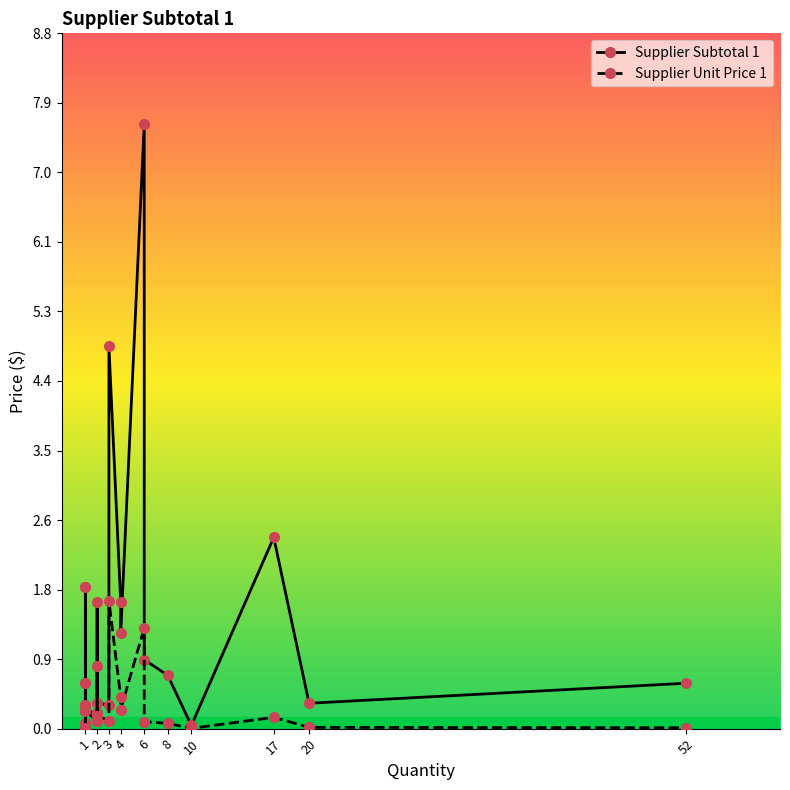

Where is the first local maximum for Supplier Subtotal 1?

1